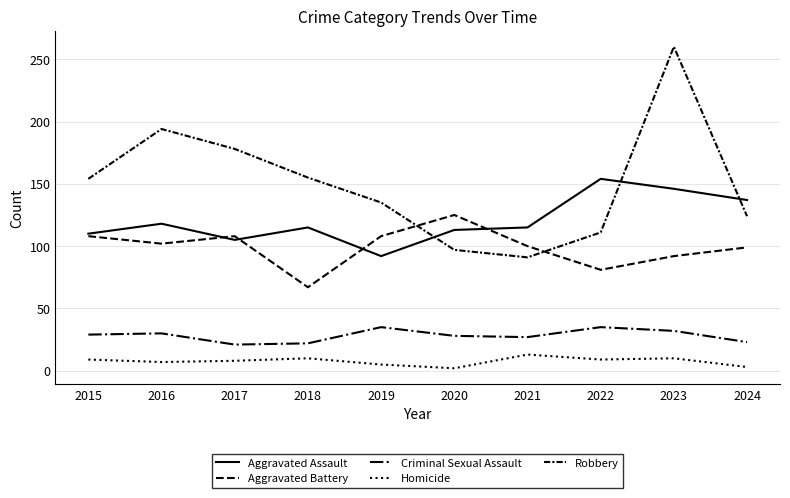

Does the chart display data point markers on the line(s)?

No